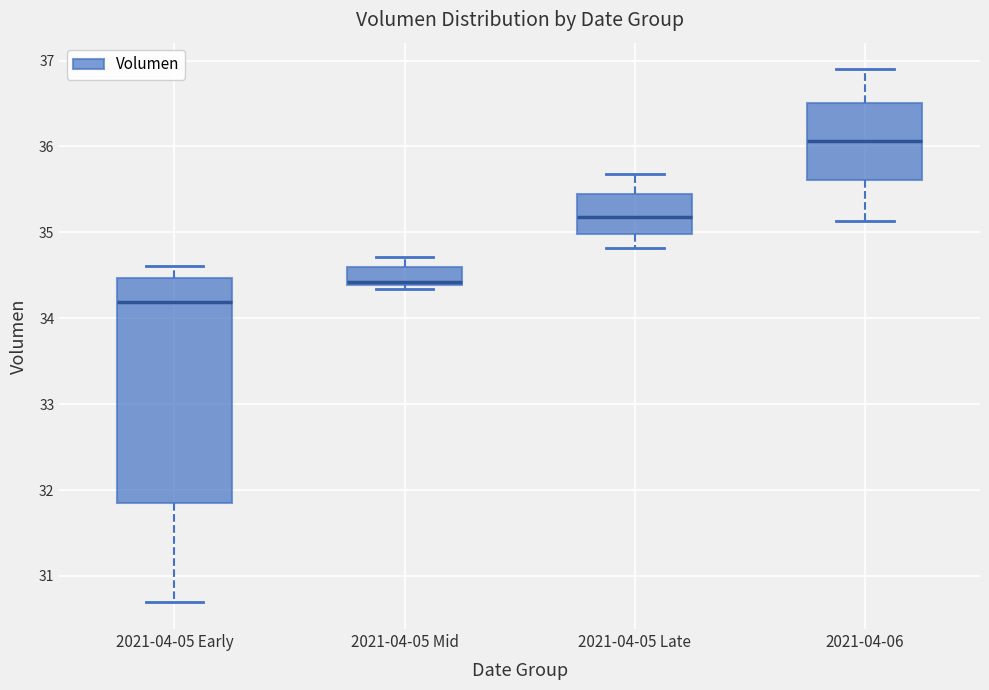

Comparing the boxes themselves (not the whiskers), which one is the tallest?

2021-04-05 Early